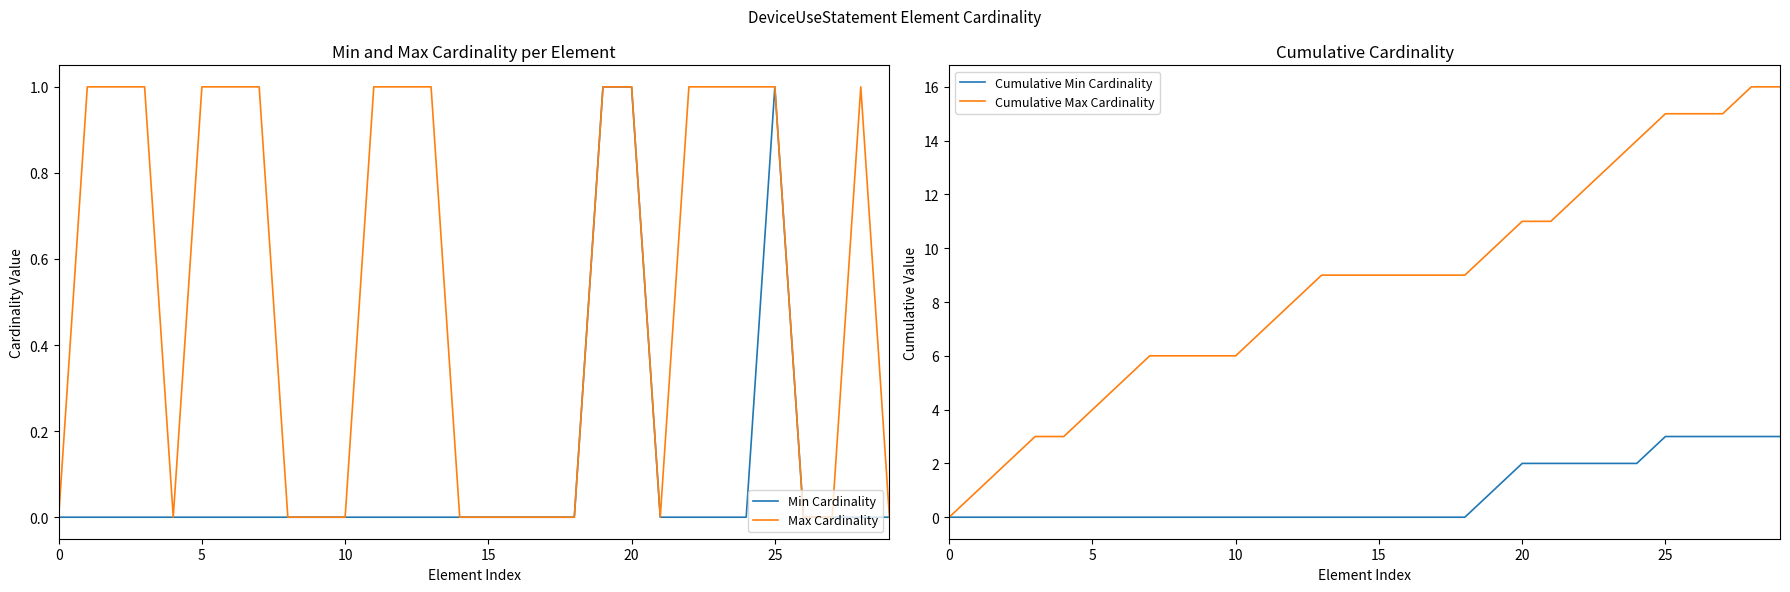

Which has a higher value, 9 or 22?

9